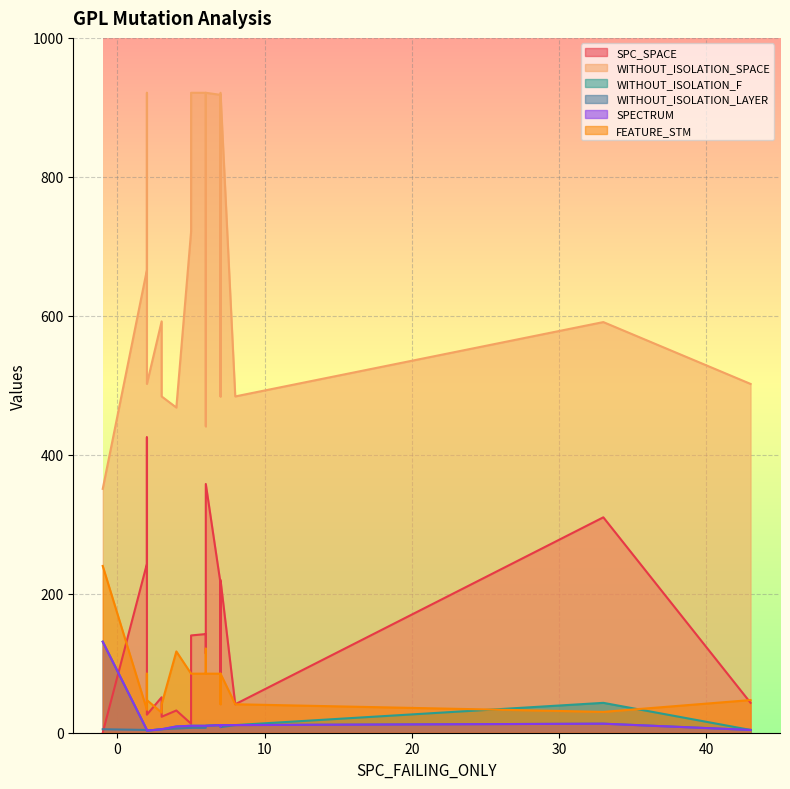

What is the sum of all WITHOUT_ISOLATION_SPACE values?

13651